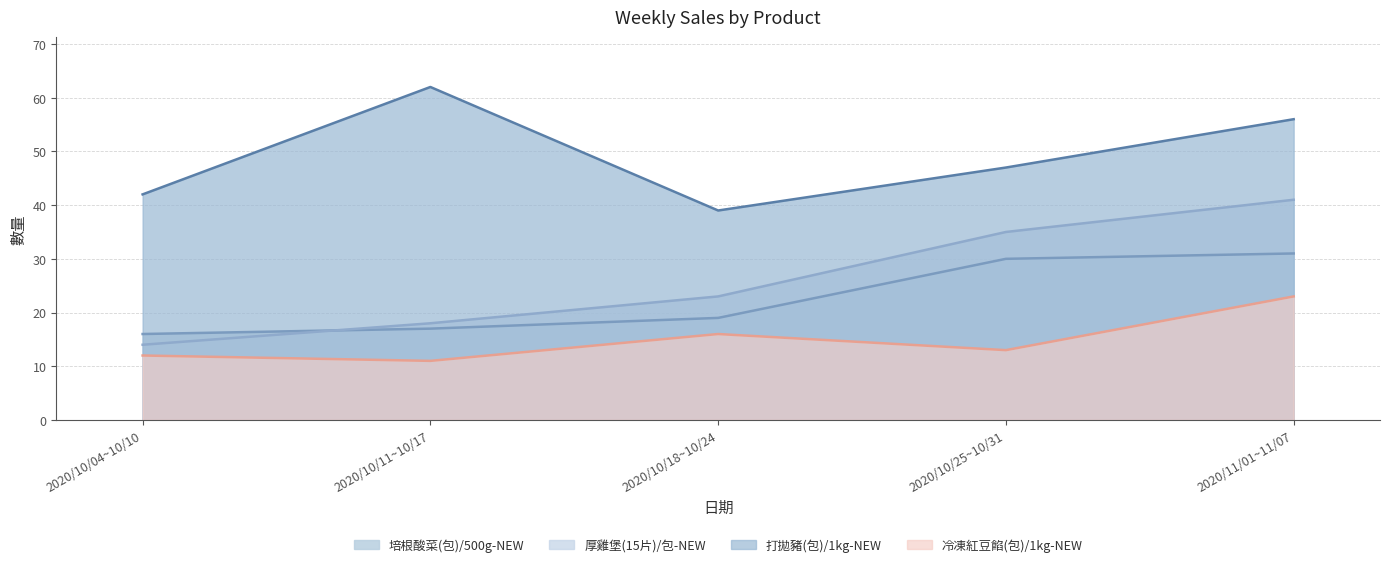

How many data points does each series have?

5